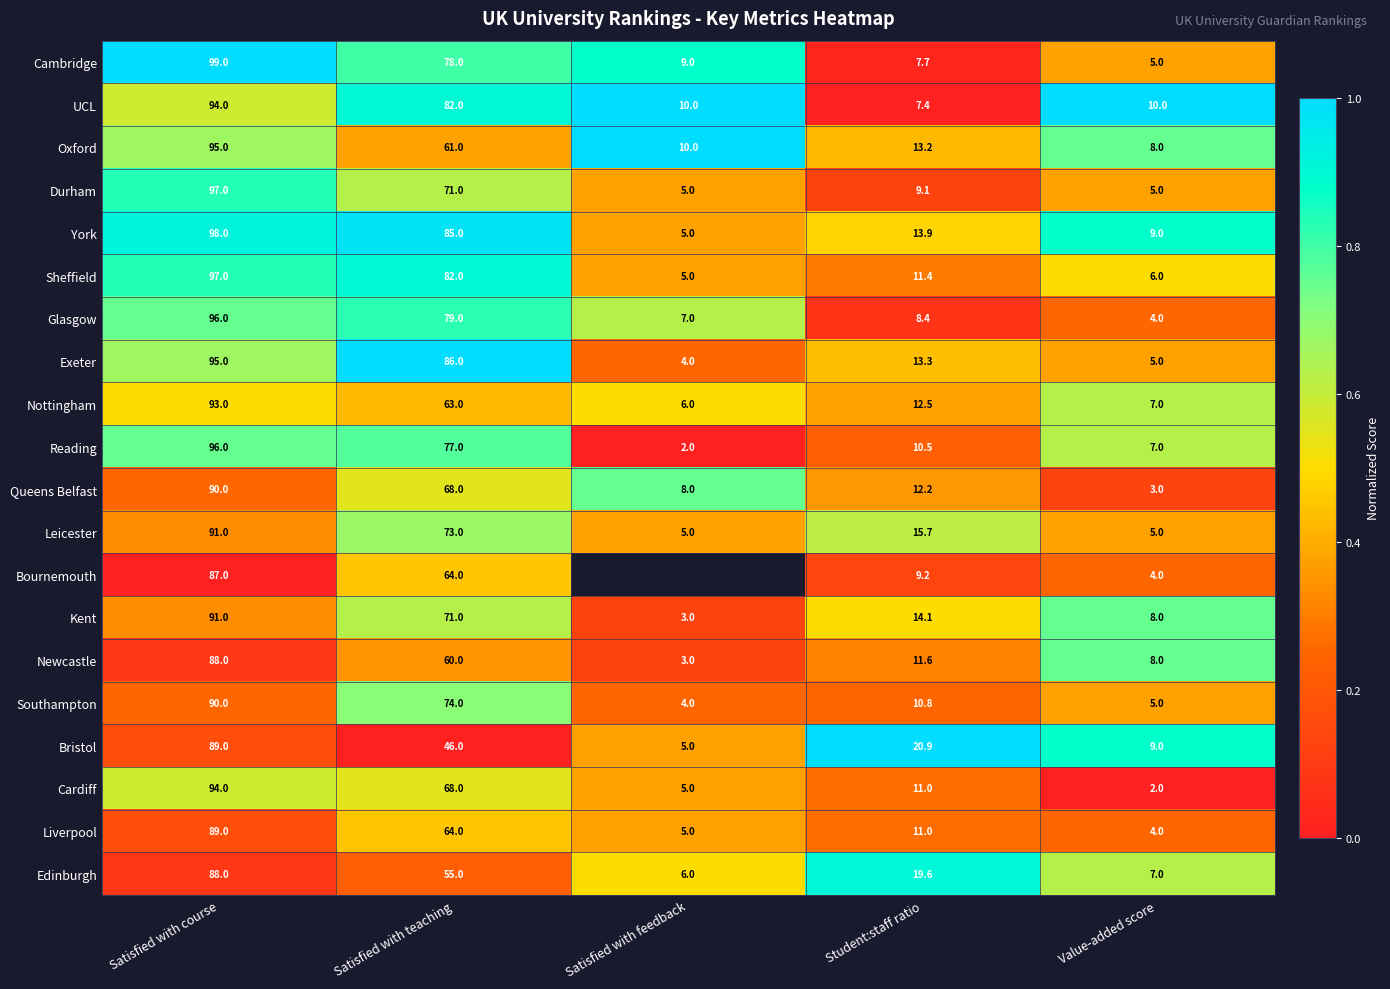

What is the minimum value for Durham?

5.0